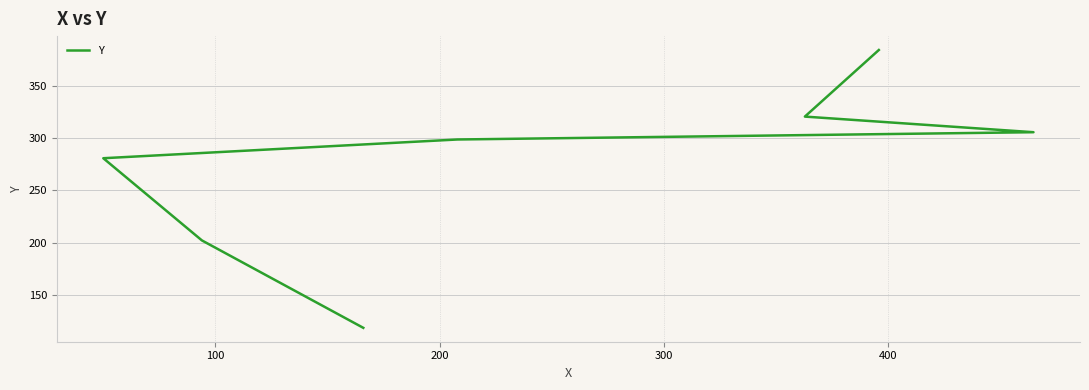

What position from the left is 100?

2